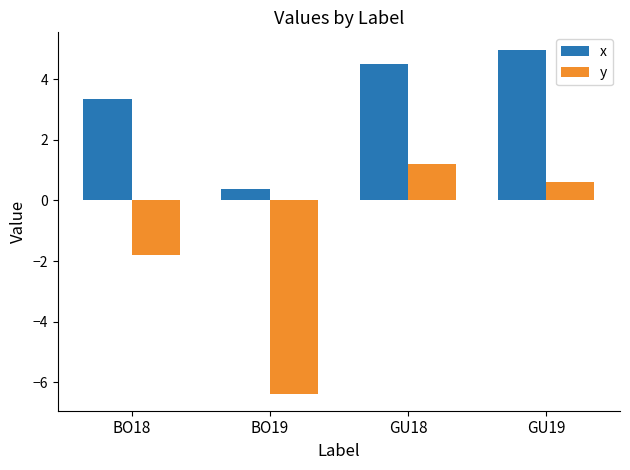

Rank the series by their maximum value, from highest to lowest.

x, y